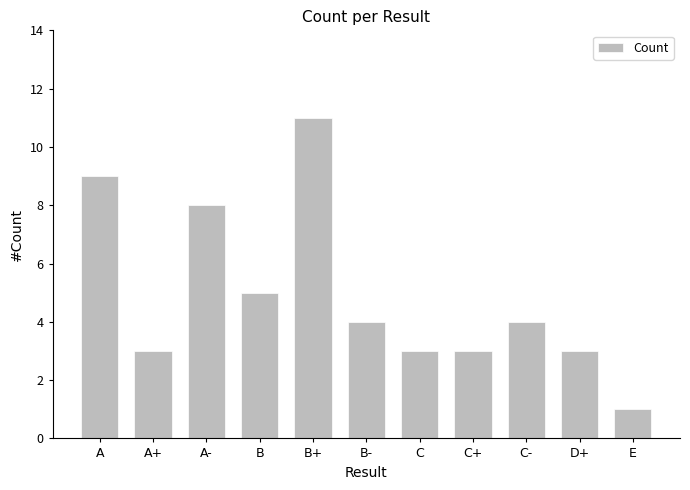

Between A- and C, which is larger?

A-